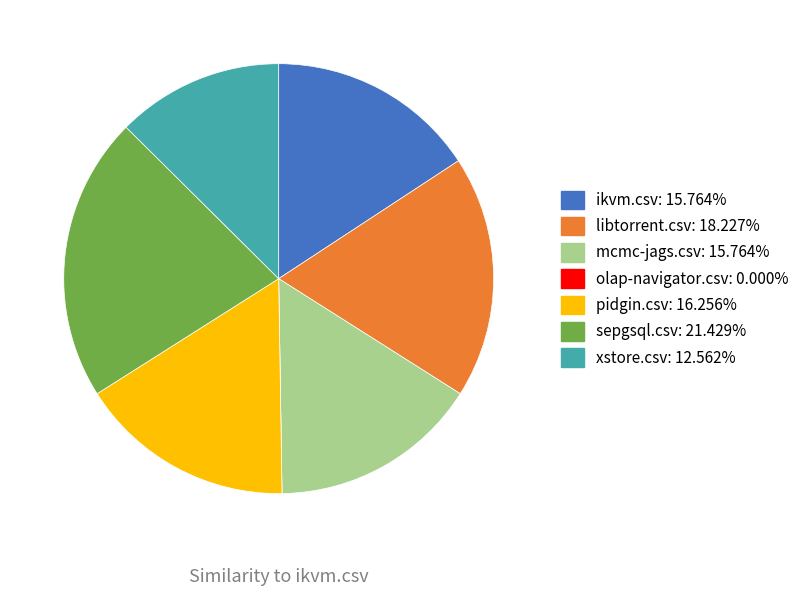

What is the largest slice in the pie chart?

sepgsql.csv